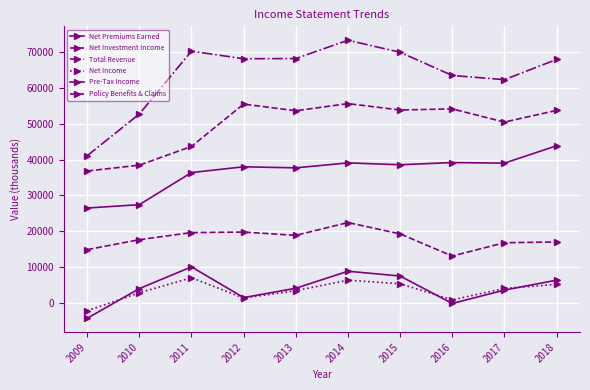

Between 2009 and 2011, which series saw the biggest shift?

Total Revenue